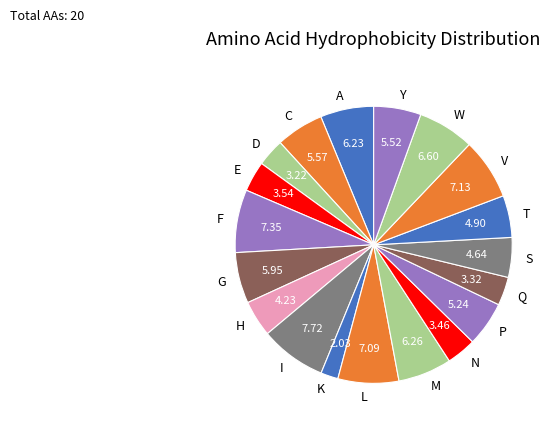

Is G the majority of the pie?

No